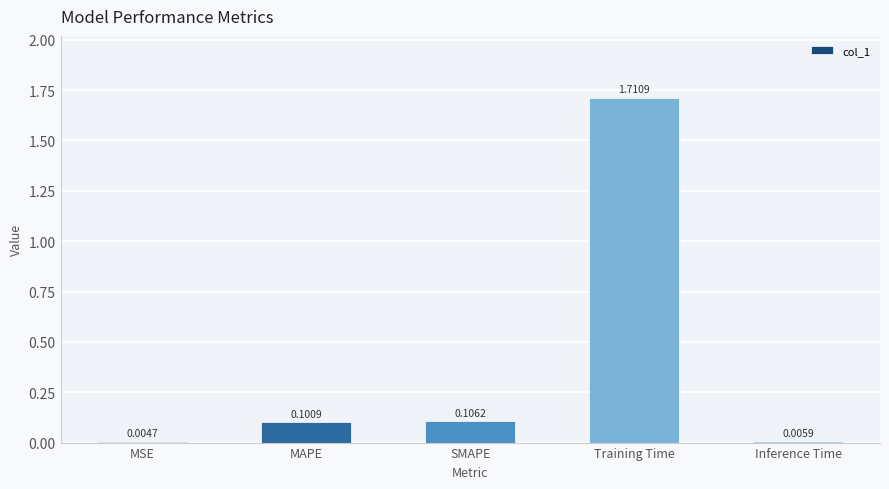

What is the average value?

0.4